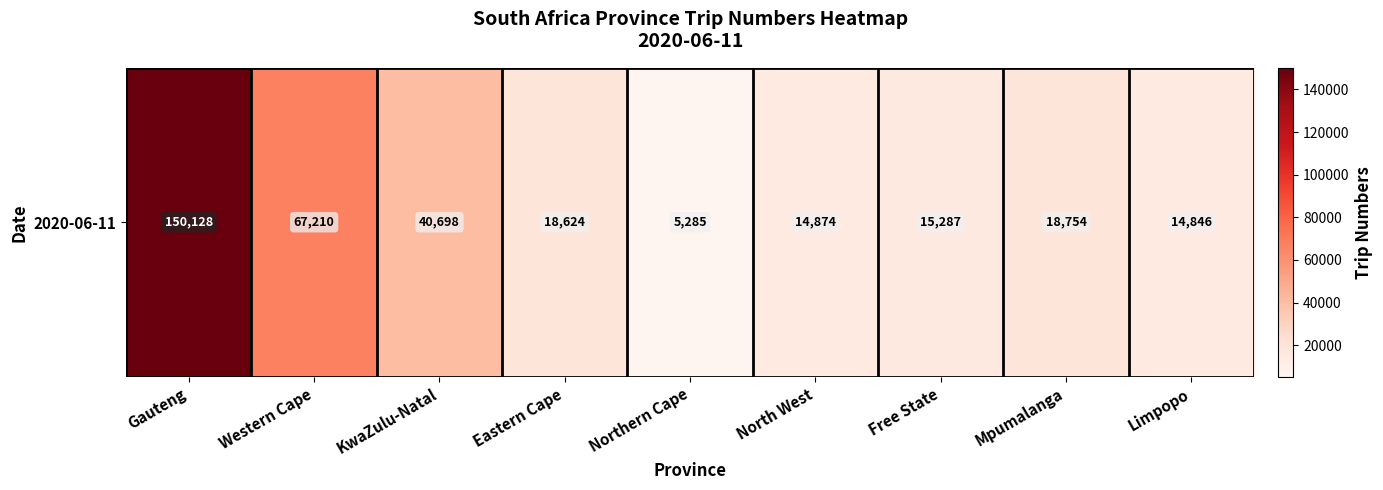

Which label corresponds to the largest value in the chart?

Gauteng